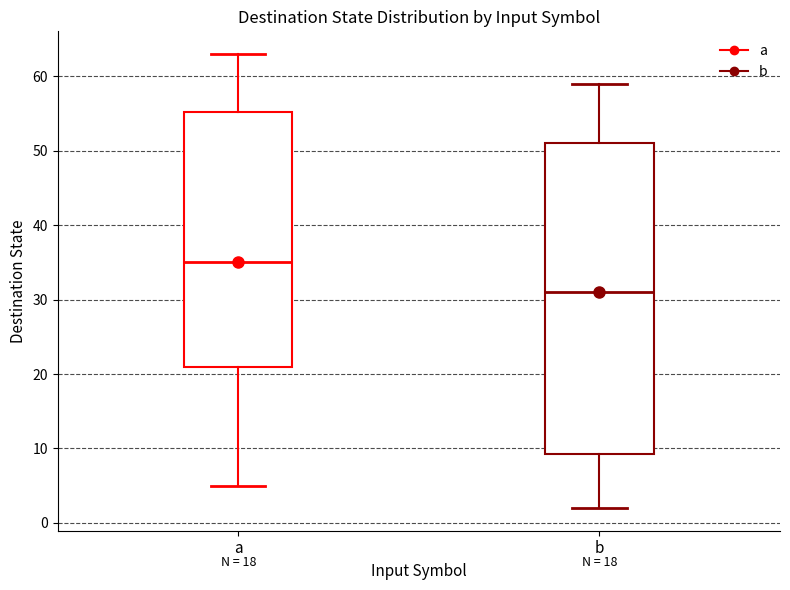

Which box is the tallest, from its lower edge to its upper edge?

b